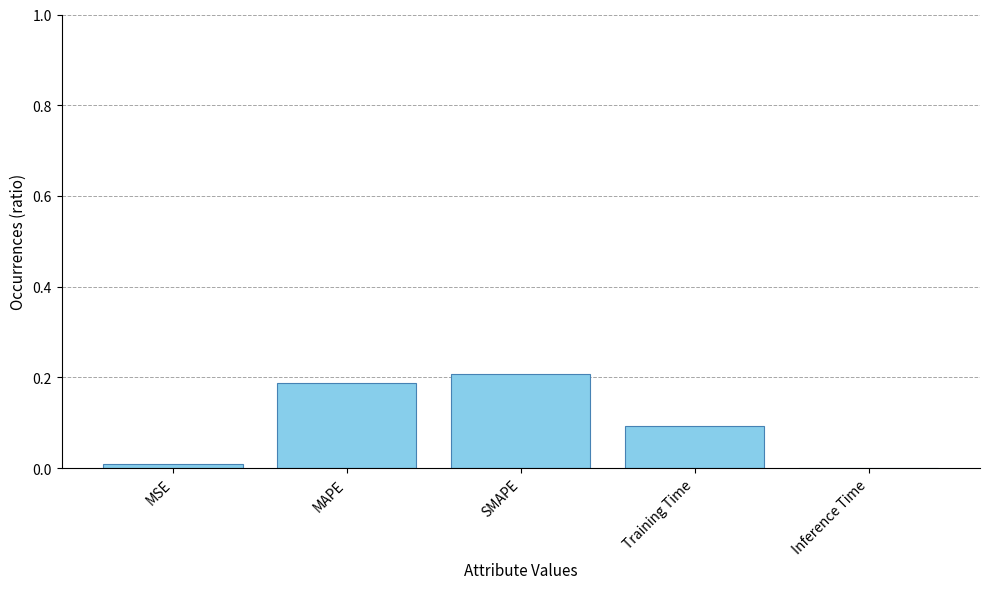

What is the sum of the values at Training Time and MAPE?

0.3